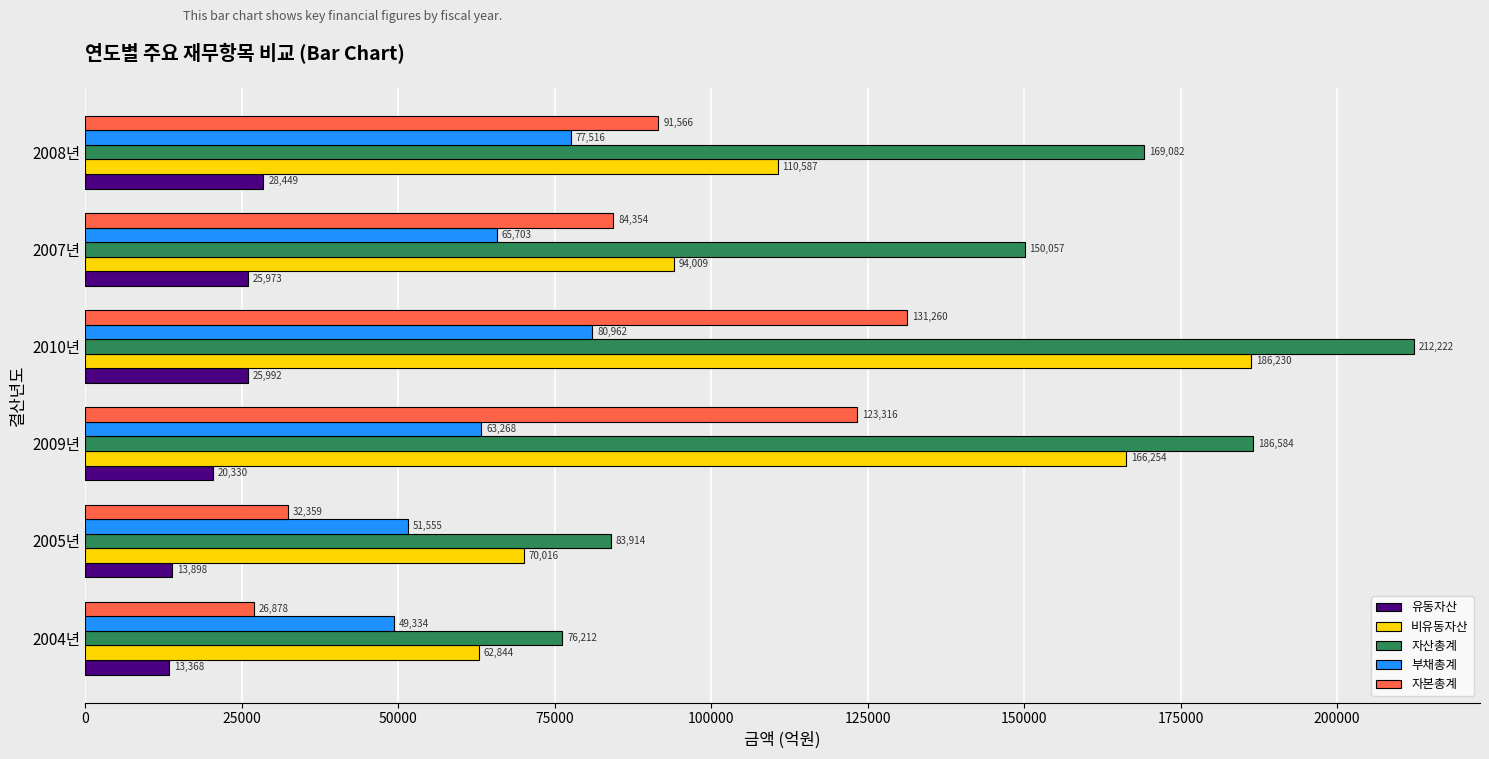

Is it true that 부채총계 equals 63268.0 at 2009년?

True